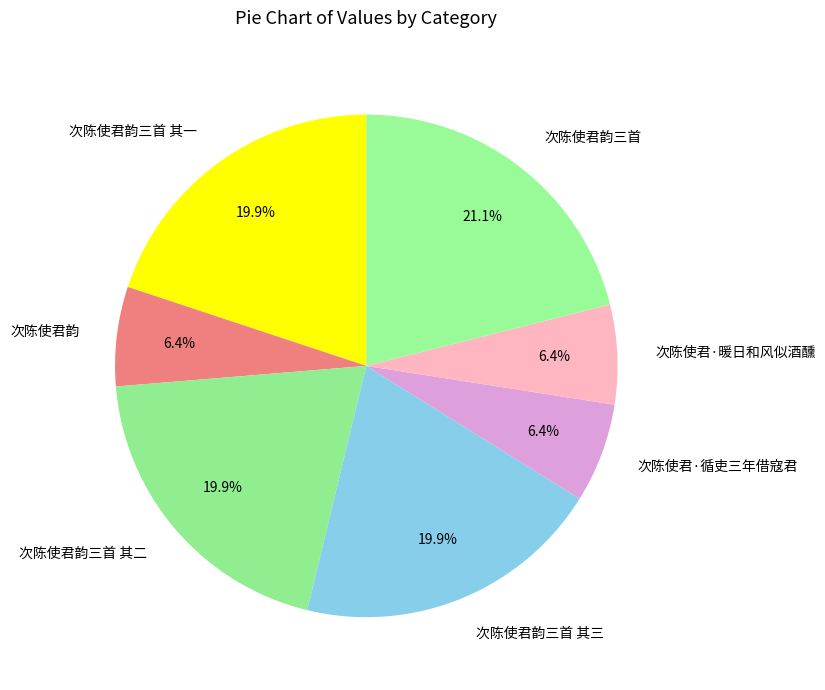

Count the number of slices in the pie.

7